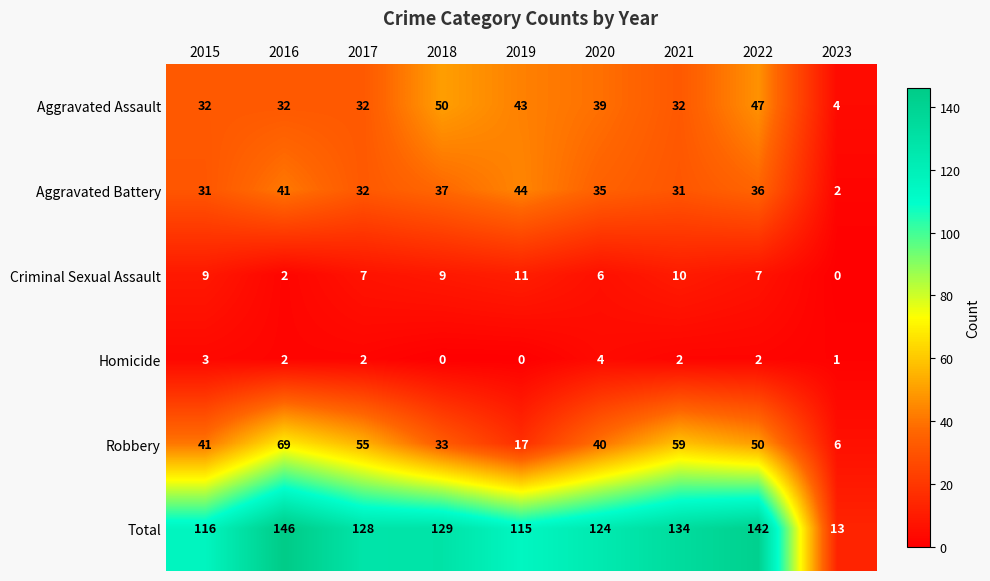

What is the total value across all series at 2020?

248